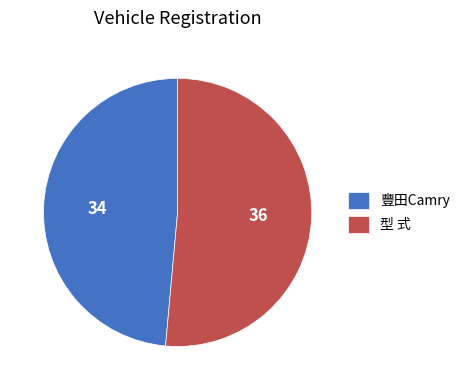

Combined, do 型 式 and 豐田Camry account for over 50%?

Yes